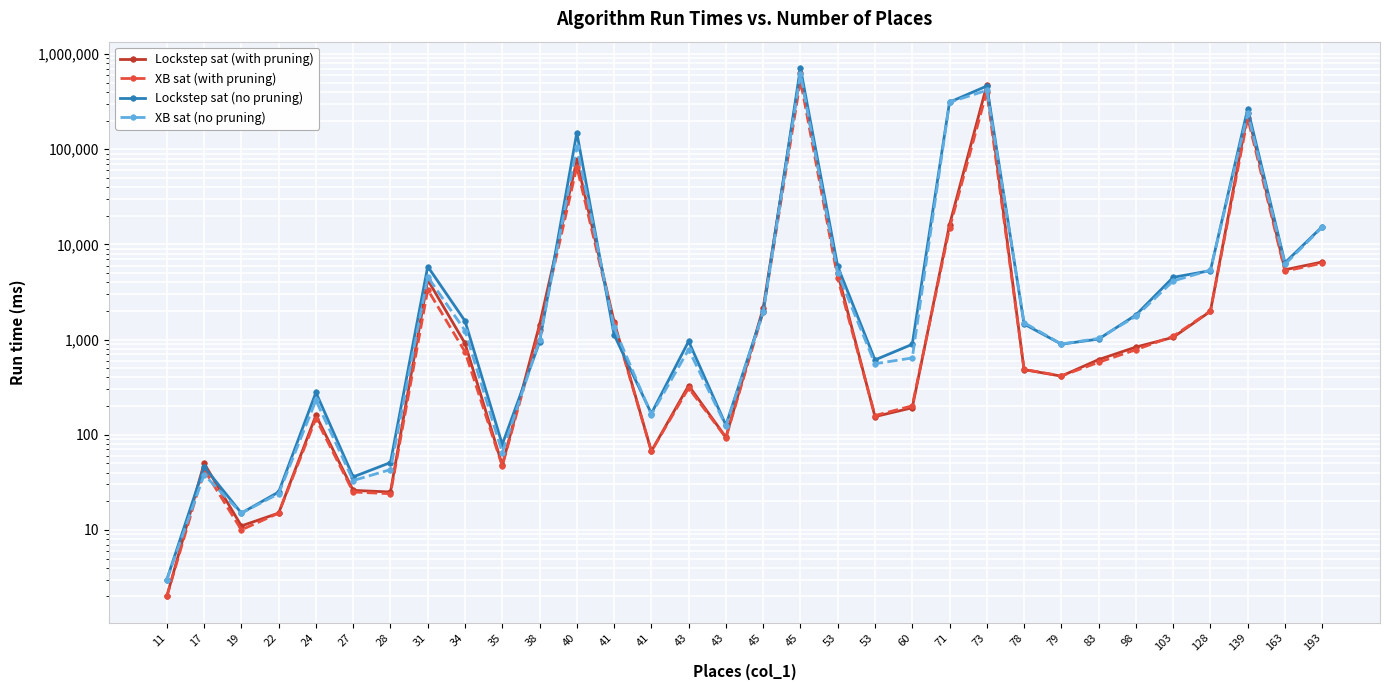

The value of XB sat (no pruning) at 17 is 38. True or false?

True